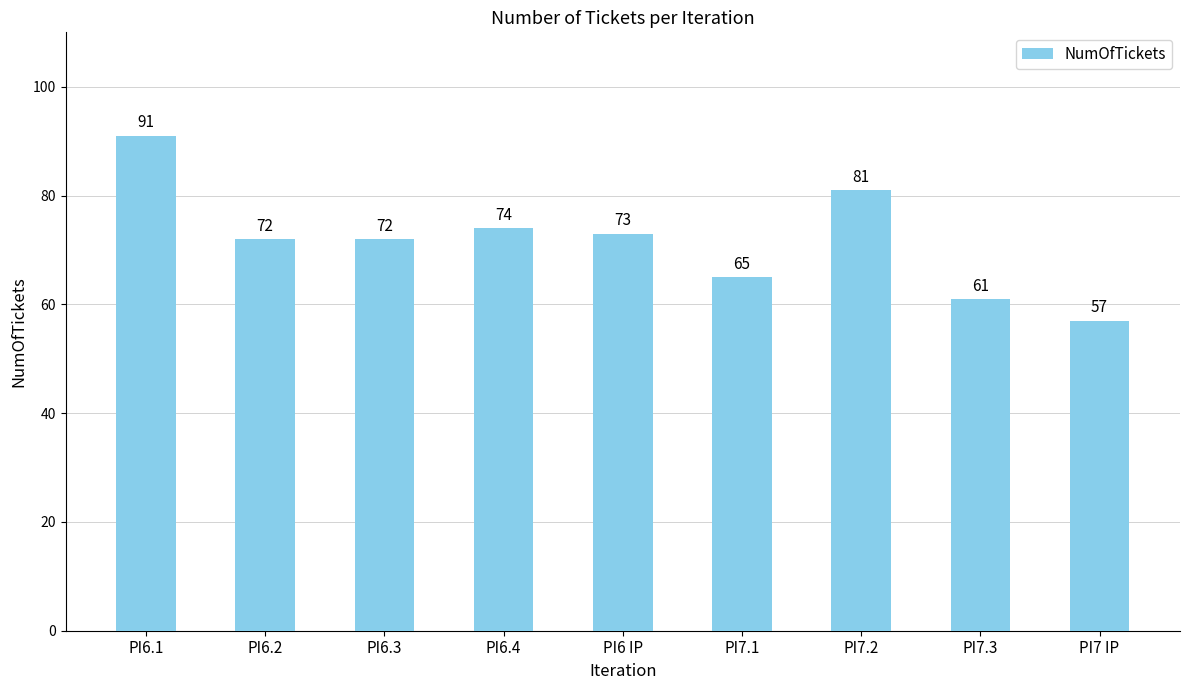

Does the chart contain stacked bars?

No